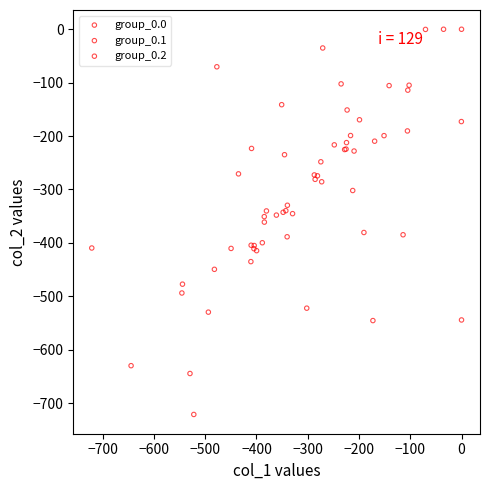

Which series contains the highest Y value?

group_0.0